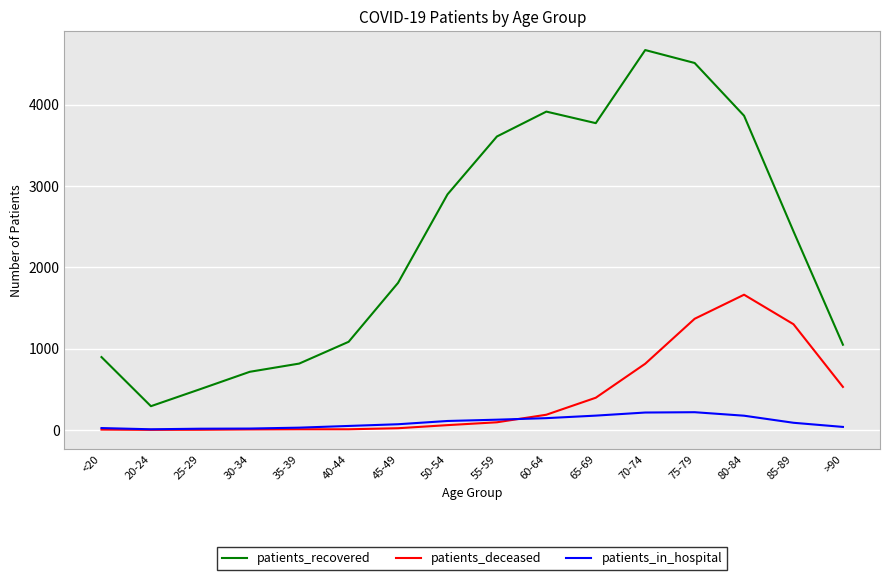

Which series has the largest total across all categories?

patients_recovered